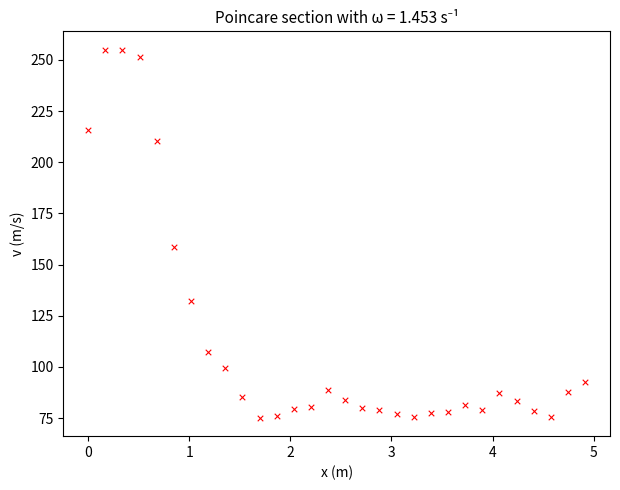

What Y value in the scatter plot is closest to 165?

158.5